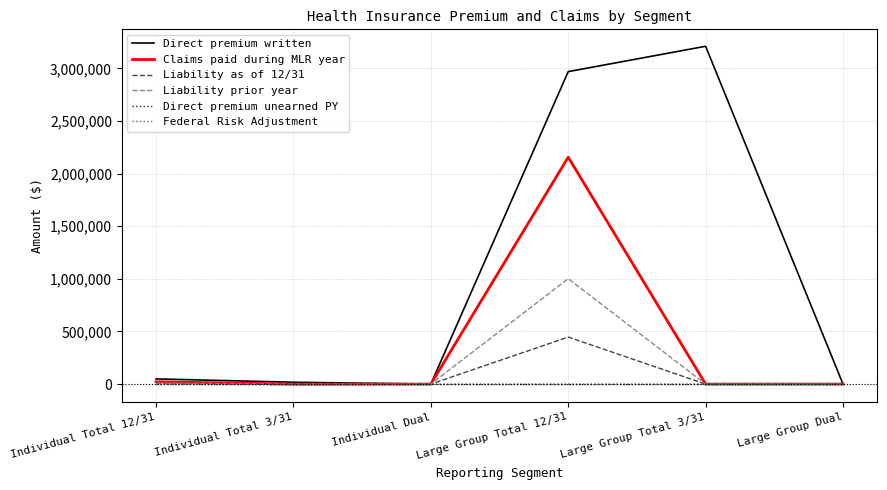

Which series has the widest spread of values?

Direct premium written